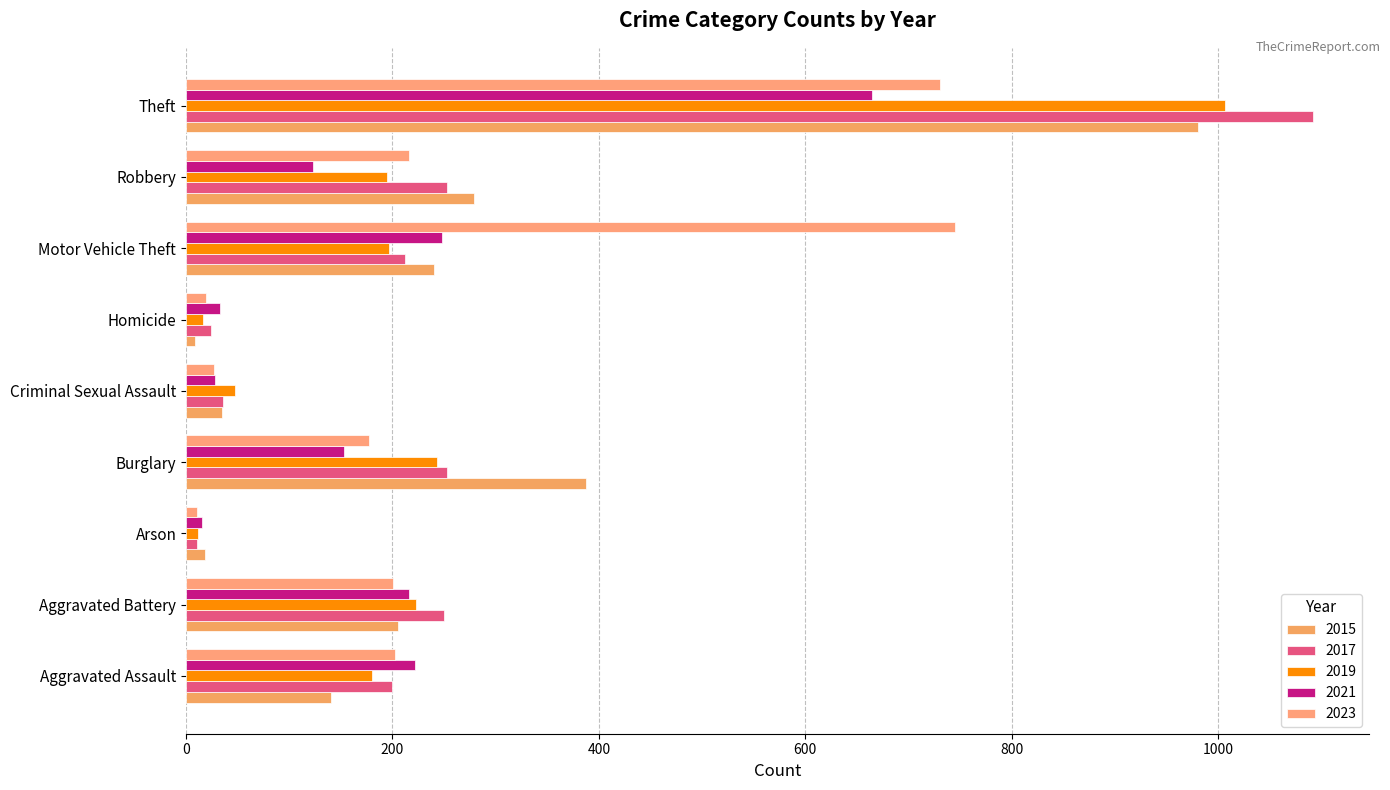

Which category has the lowest value in the 2021 series?

Arson